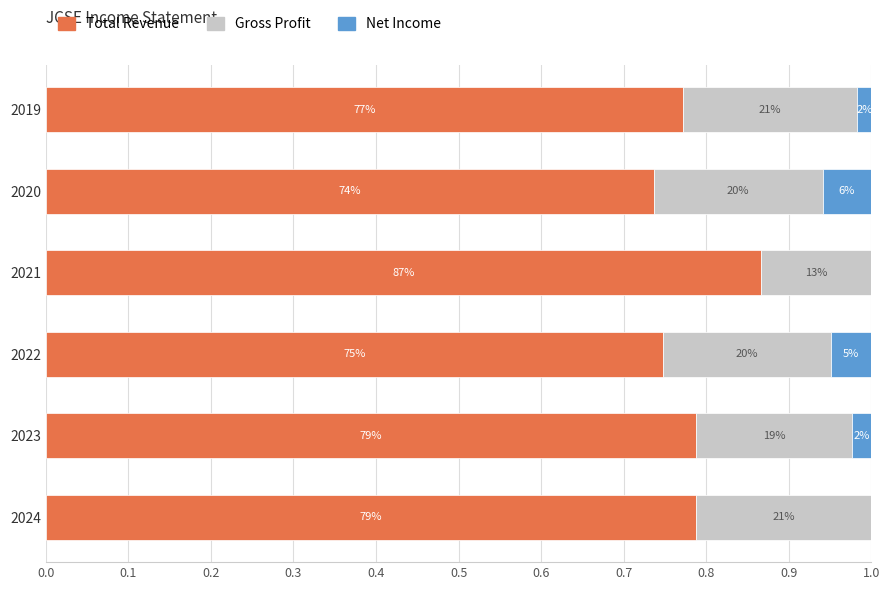

How many bars are there in total?

18